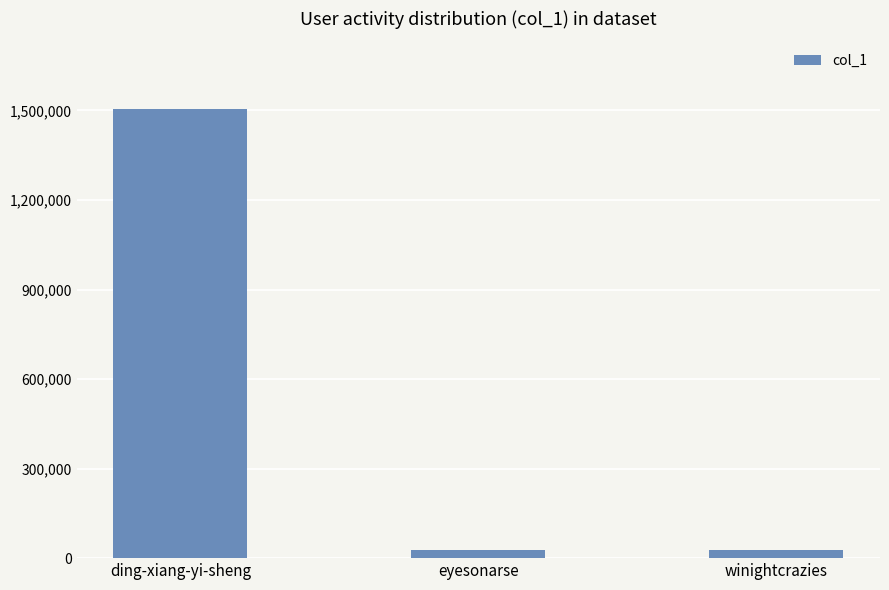

The value at ding-xiang-yi-sheng is 2507659. True or false?

False